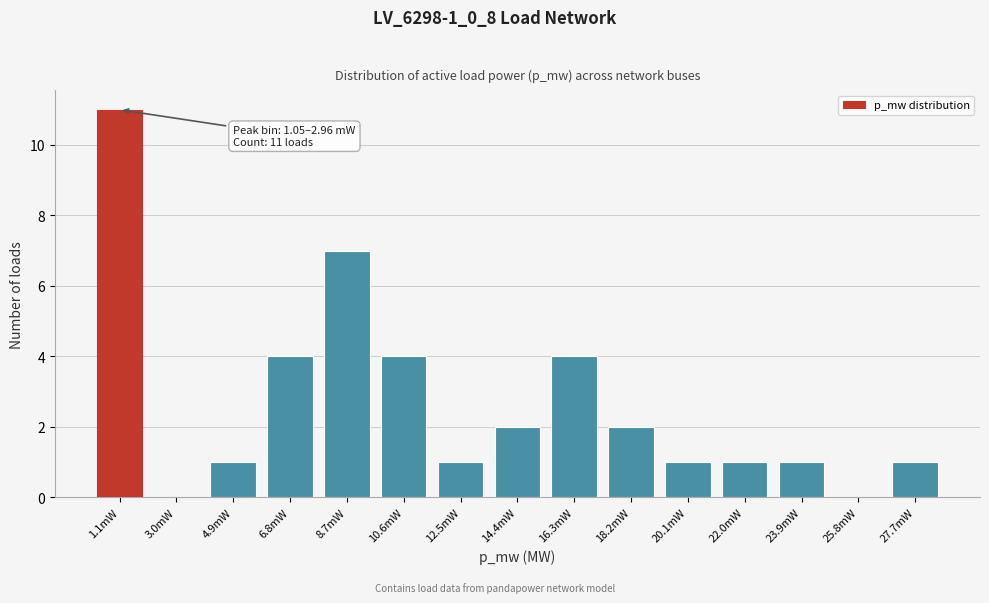

Reading right to left, transcribe all the data shown in this chart.

27.7mW=1	25.8mW=0	23.9mW=1	22.0mW=1	20.1mW=1	18.2mW=2	16.3mW=4	14.4mW=2	12.5mW=1	10.6mW=4	8.7mW=7	6.8mW=4	4.9mW=1	3.0mW=0	1.1mW=11